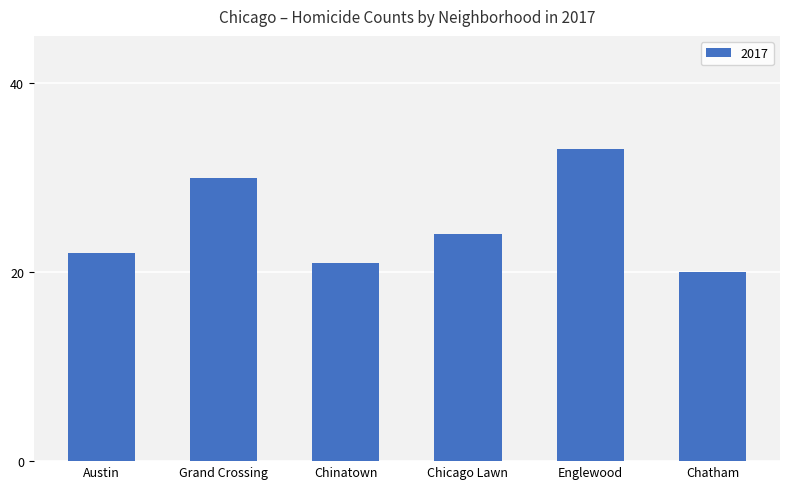

What is the maximum value shown in the chart?

33